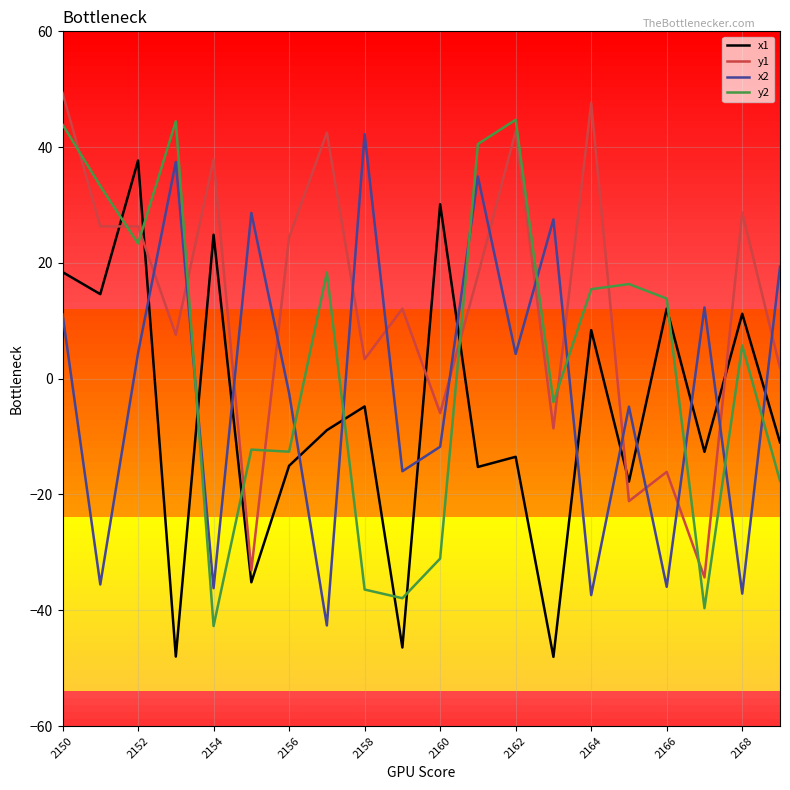

Which series has the largest total across all categories?

y1